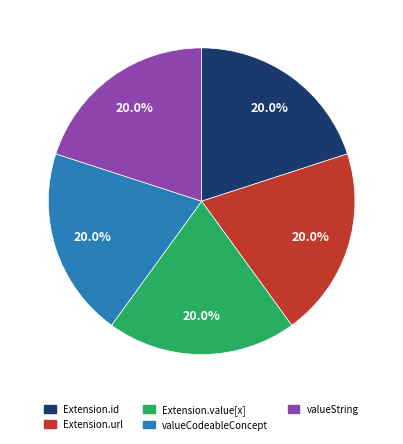

What is the ratio of the value at Extension.url to the value at valueCodeableConcept?

1.0